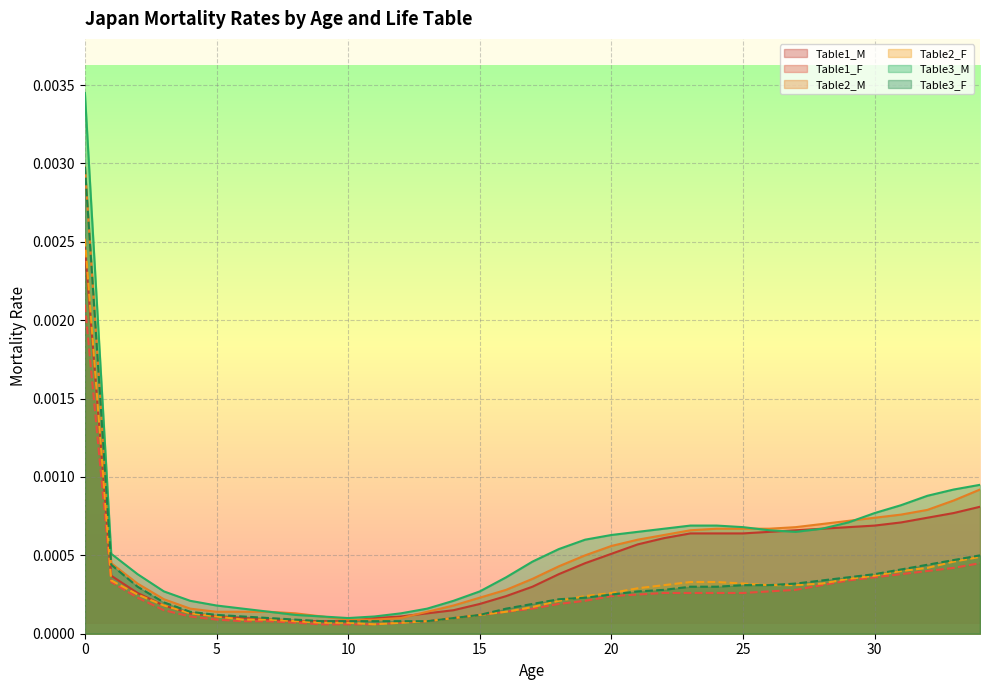

Which series has the largest range (max minus min)?

Table3_M